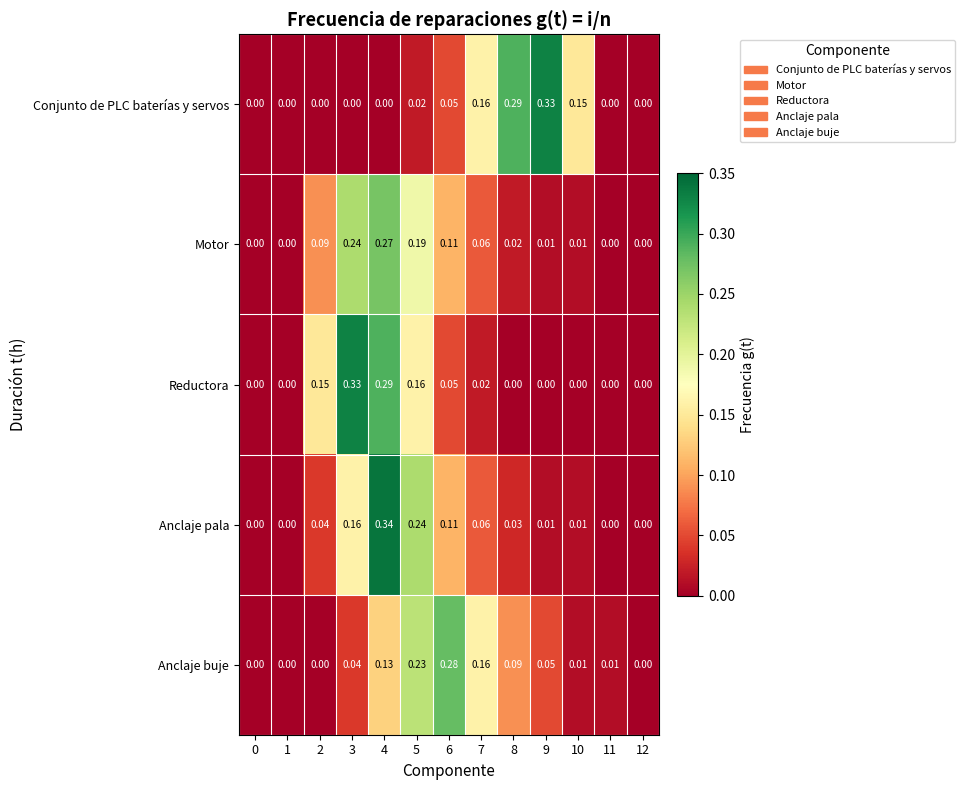

Rank the series at 3 from lowest to highest value.

Conjunto de PLC baterías y servos, Anclaje buje, Anclaje pala, Motor, Reductora